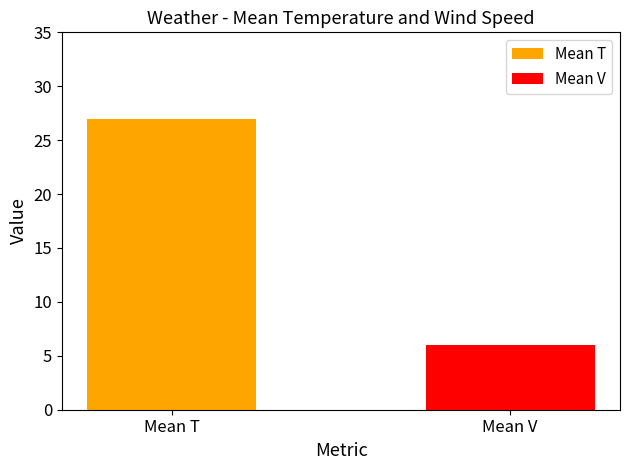

Between Mean V and Mean T, which is larger?

Mean T